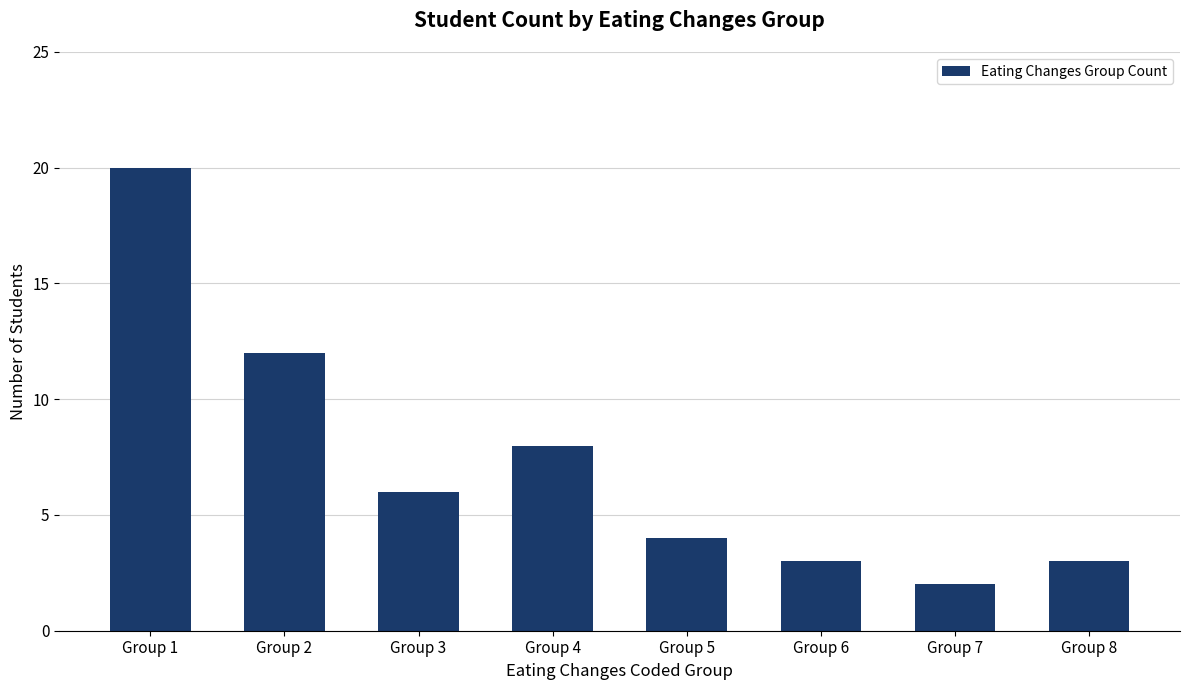

Which category has the highest value across all series?

Group 1